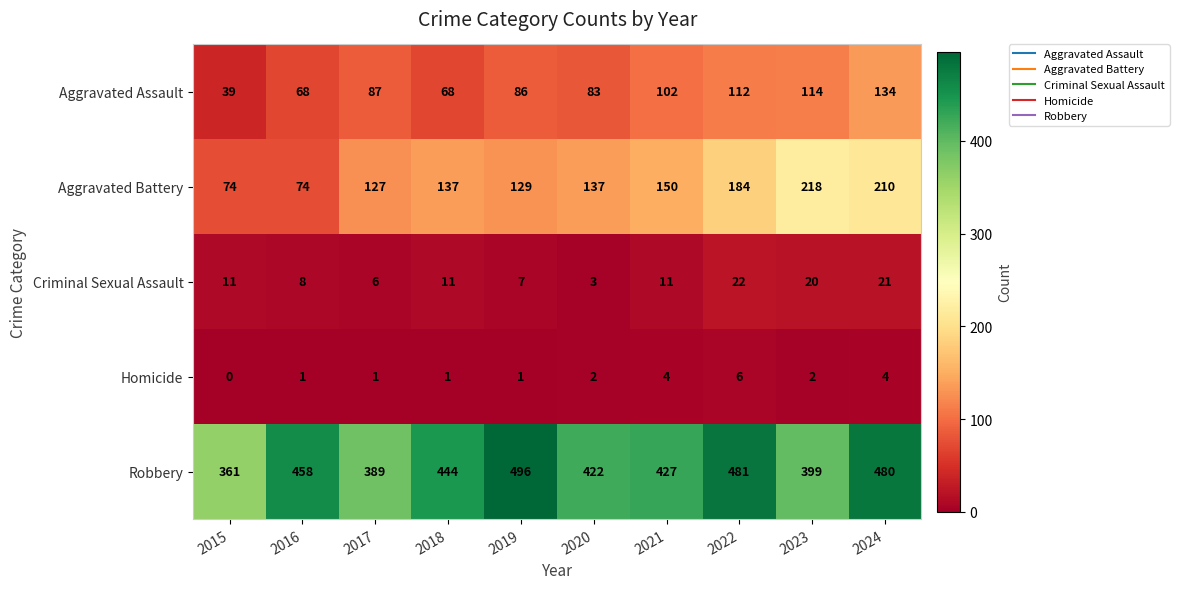

What is the sum of all Homicide values?

22